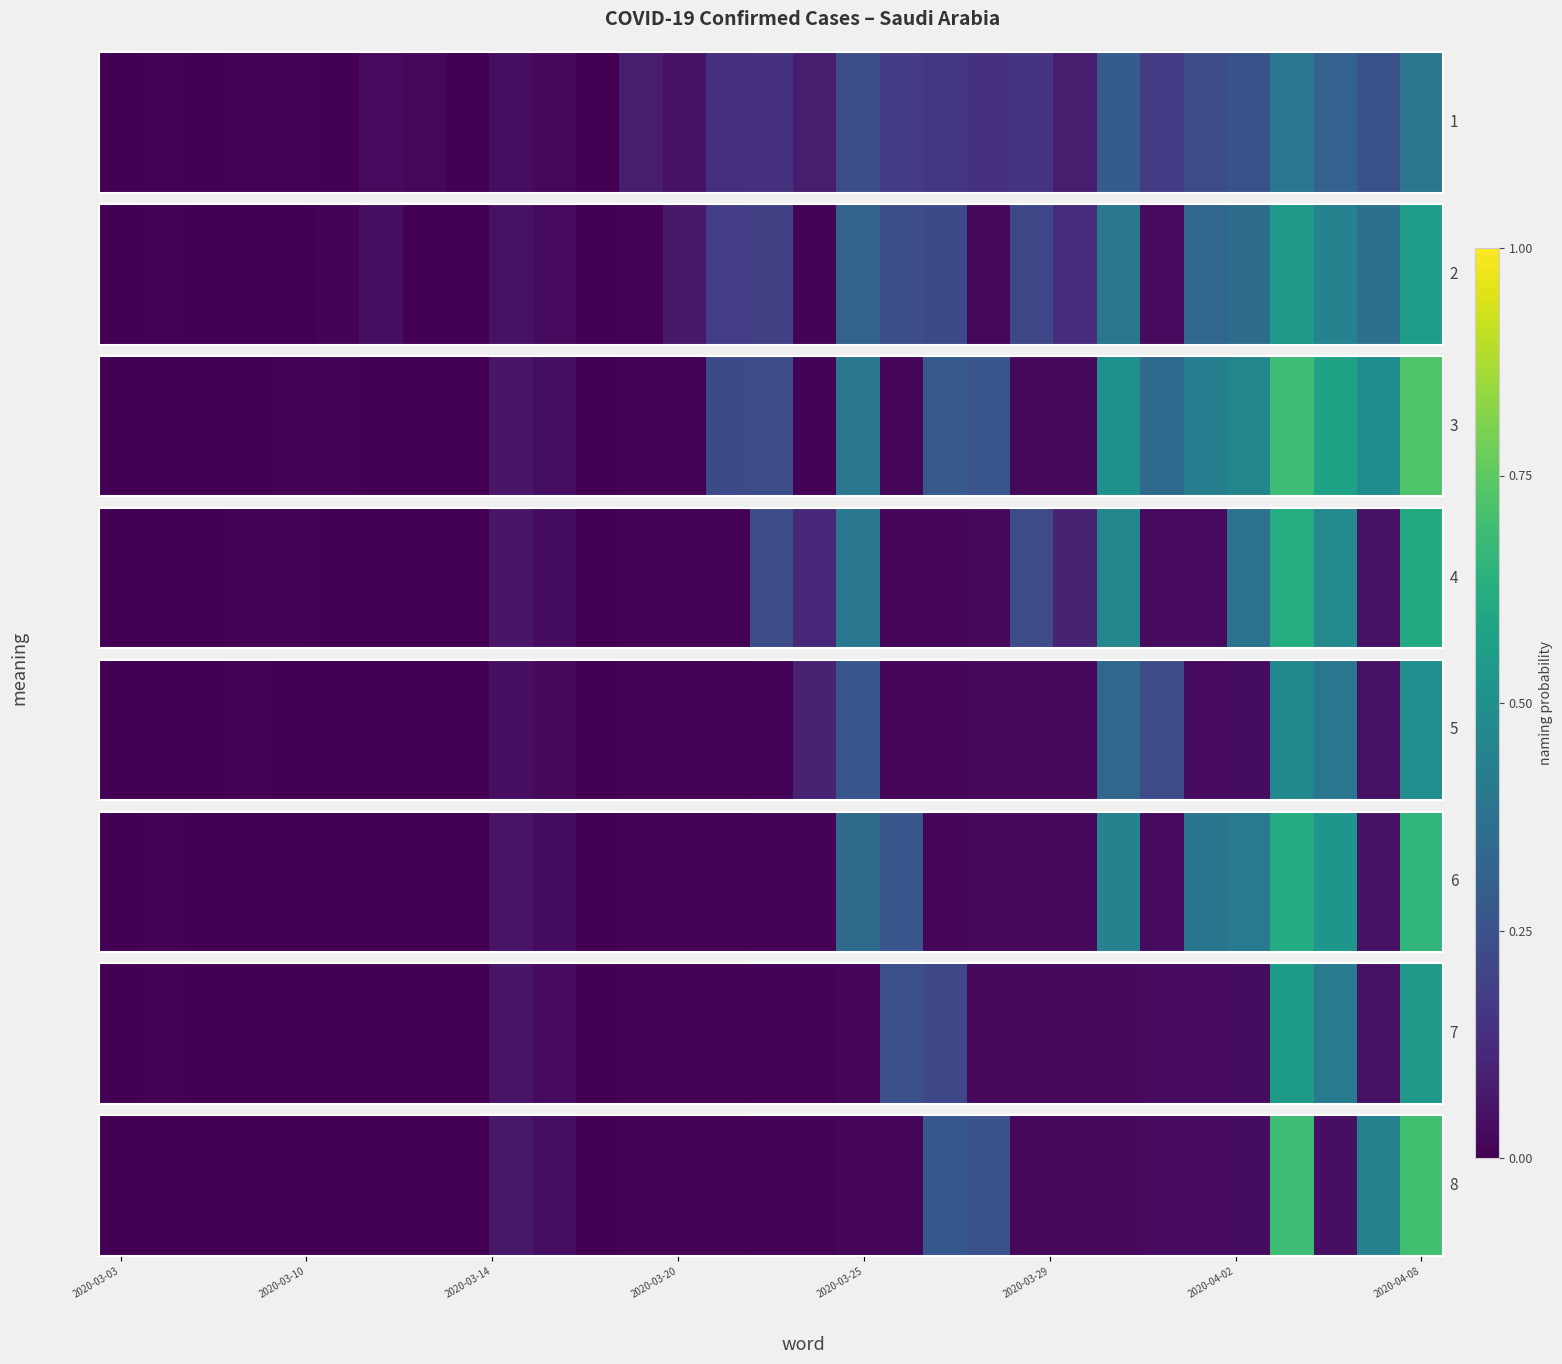

Which has a higher value, 21 or 9?

9